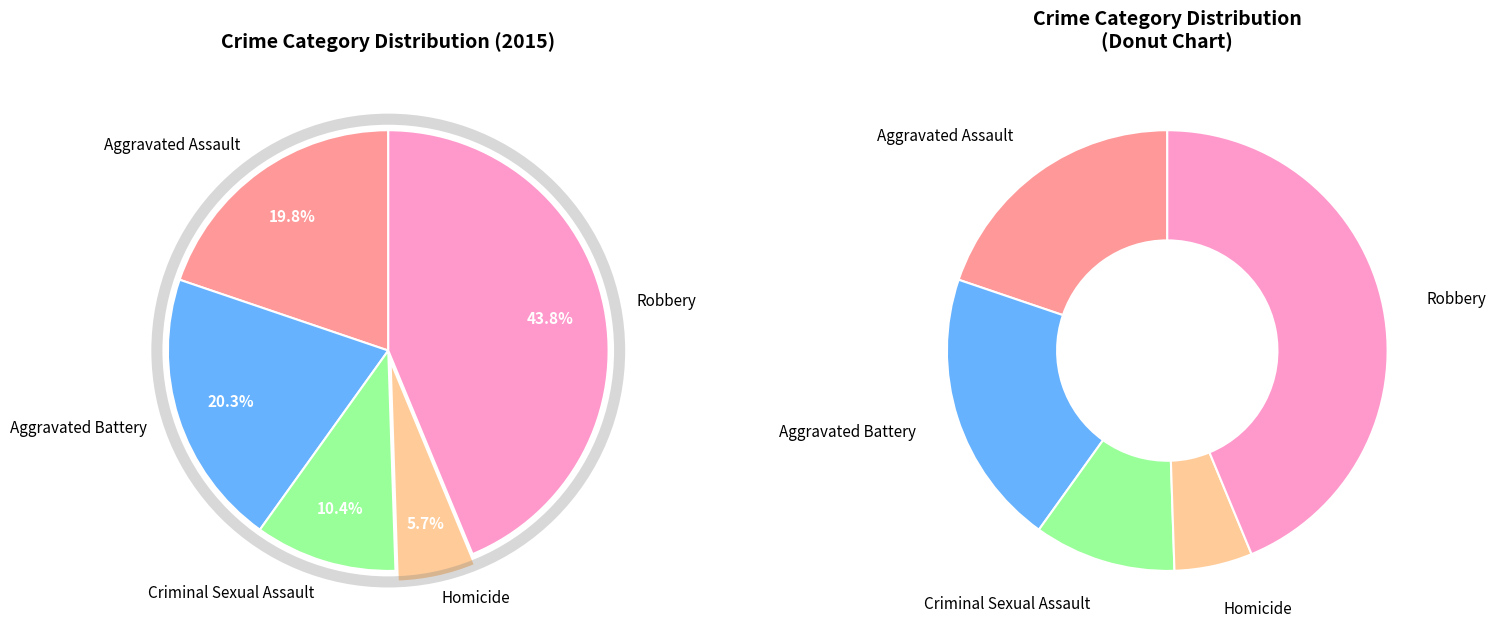

Do Aggravated Battery and Criminal Sexual Assault together represent more than half of the pie?

No